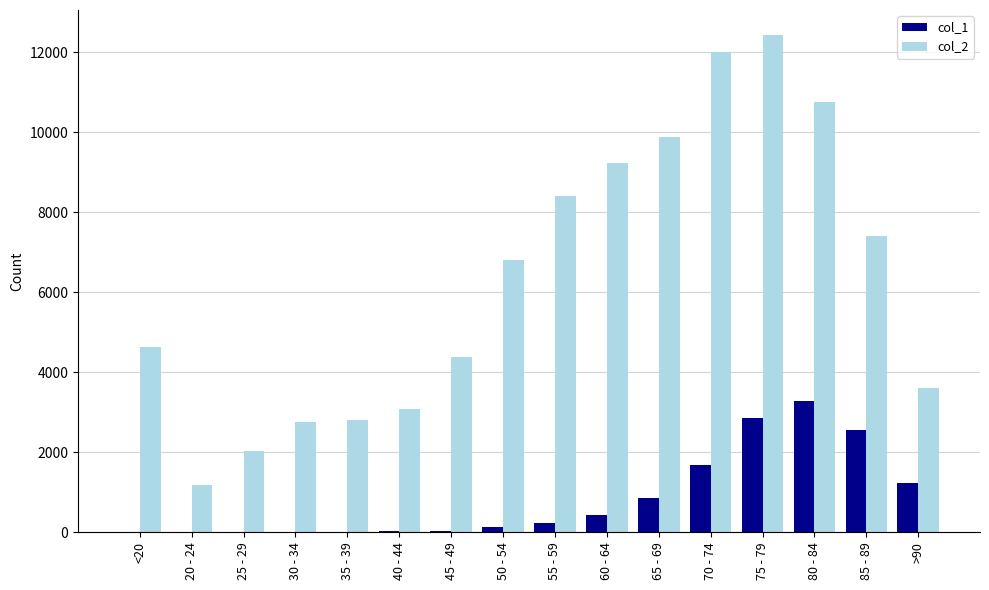

Which series changed the most between 60 - 64 and 70 - 74?

col_2